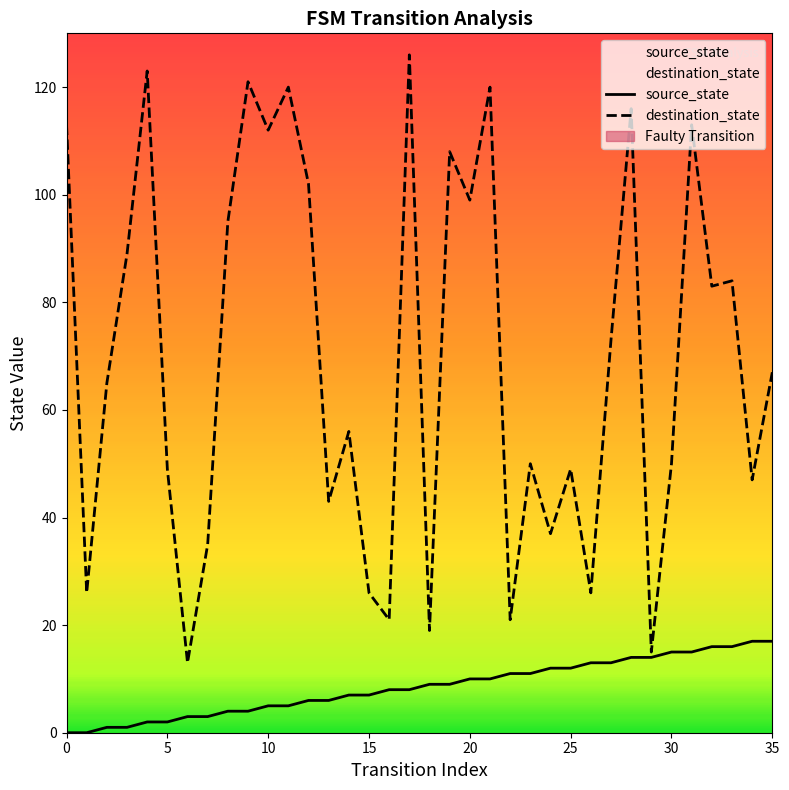

Which category has the highest value across all series?

17